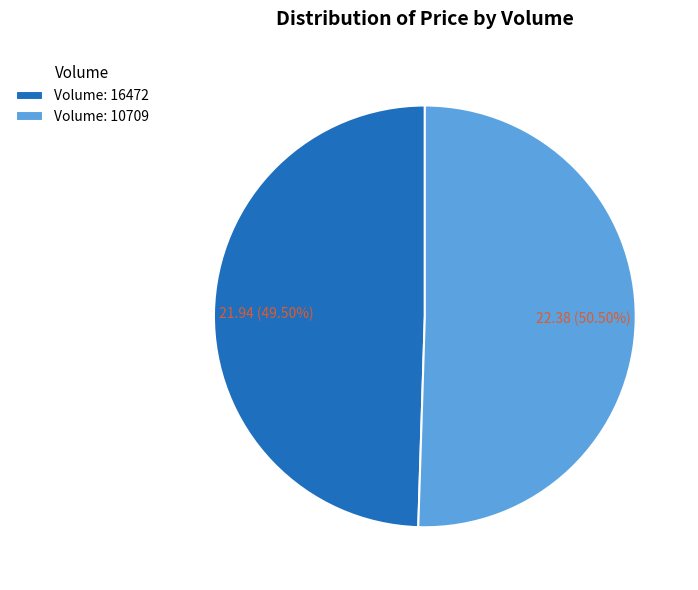

To the nearest percent, what is the difference between the largest and smallest slice percentages?

1%